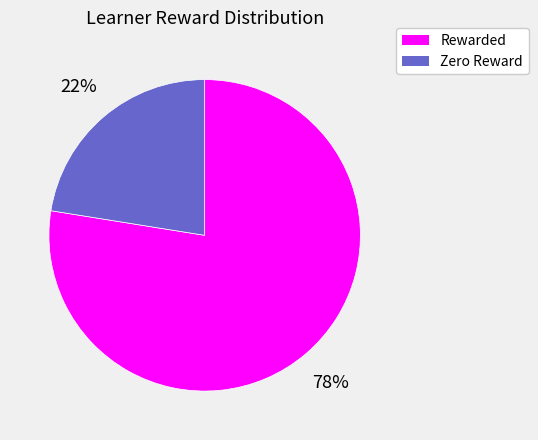

To the nearest percent, what is the average slice percentage?

50%